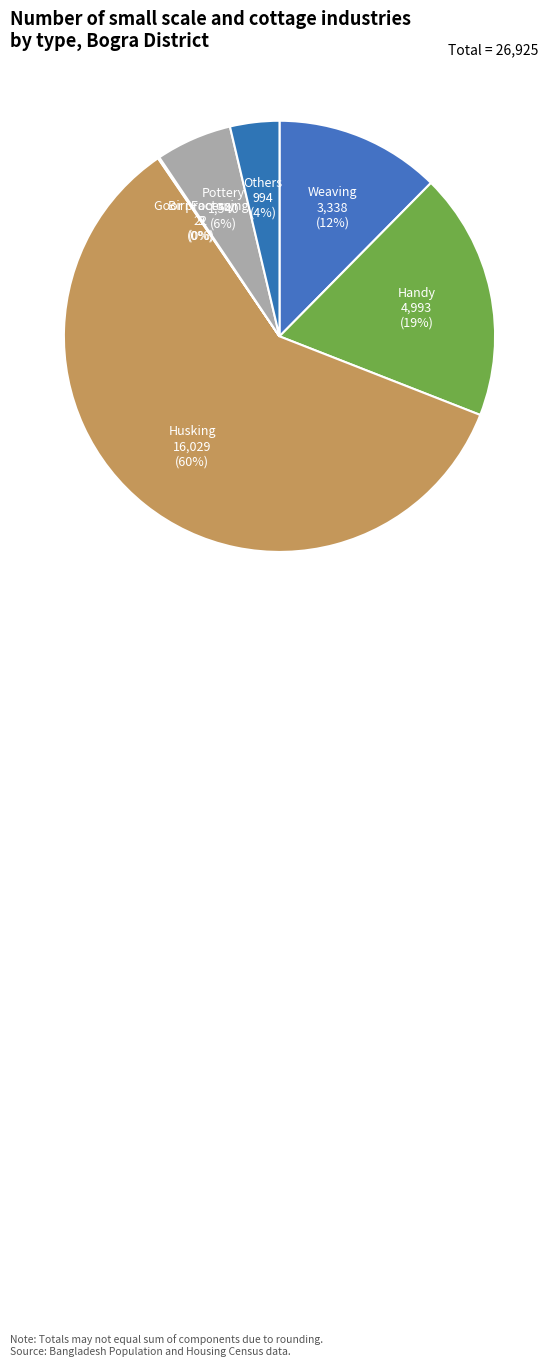

To the nearest percent, what is the average slice percentage?

14%